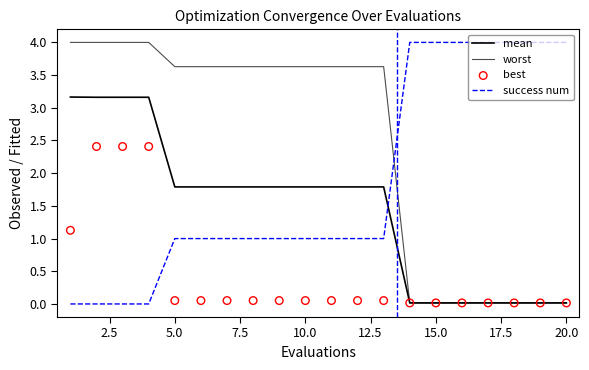

Which series has the largest total across all categories?

worst